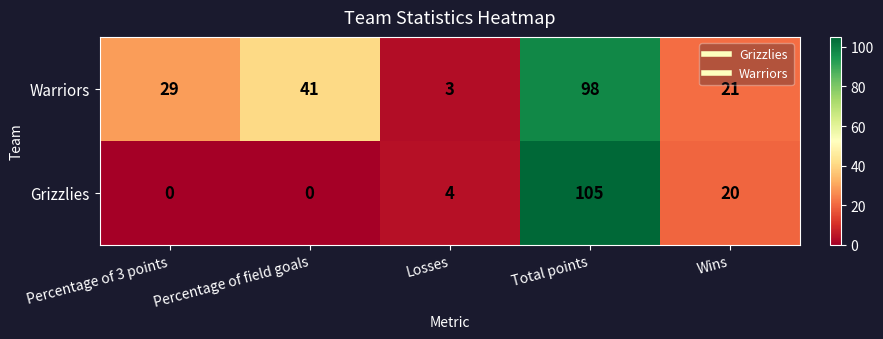

Rank the series by their maximum value, from lowest to highest.

Warriors, Grizzlies